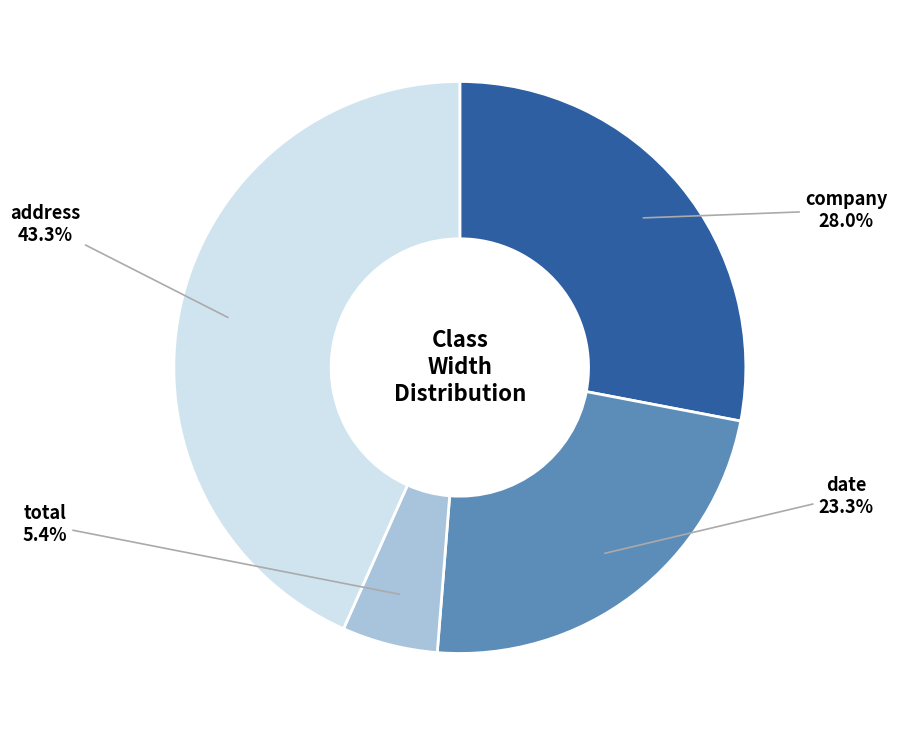

Is there a majority slice in this chart?

No